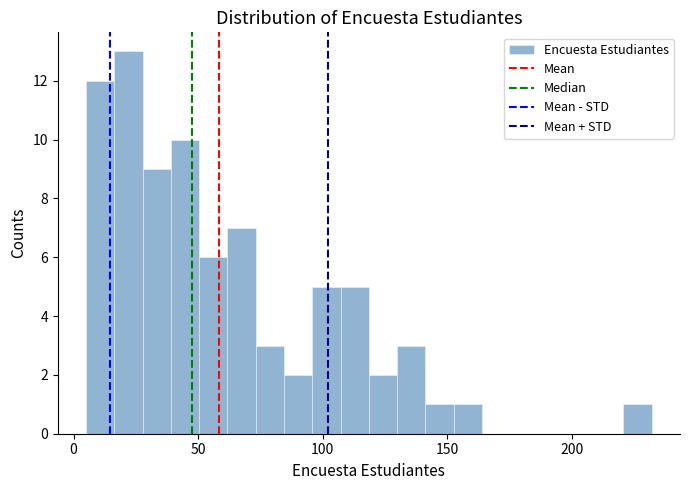

Around what value on the x-axis is the tallest bar? Give the approximate position of its centre, as read against the axis.

20